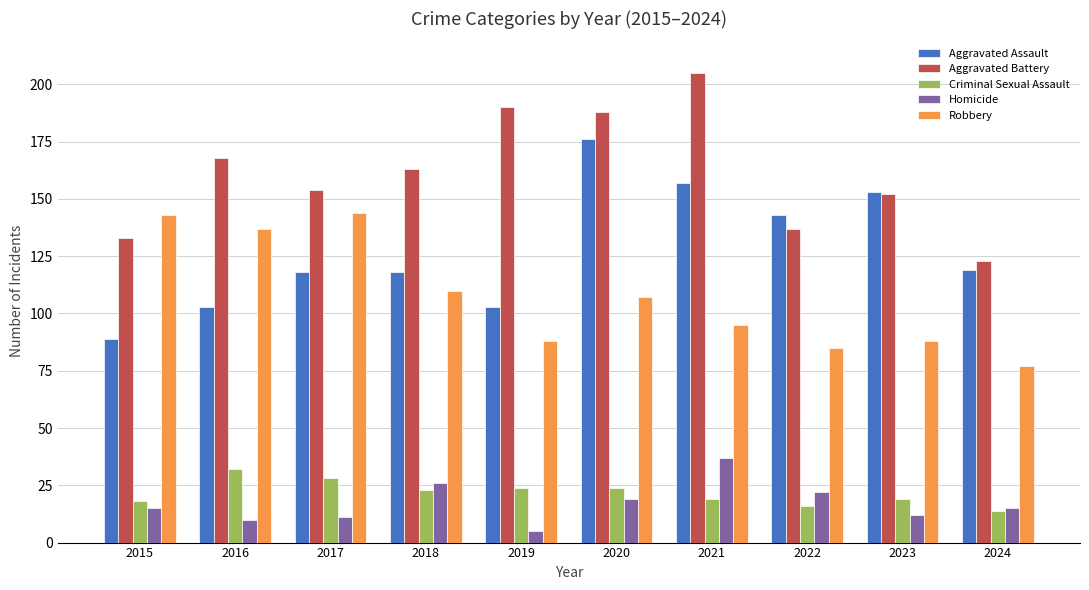

Which series has the largest total across all categories?

Aggravated Battery